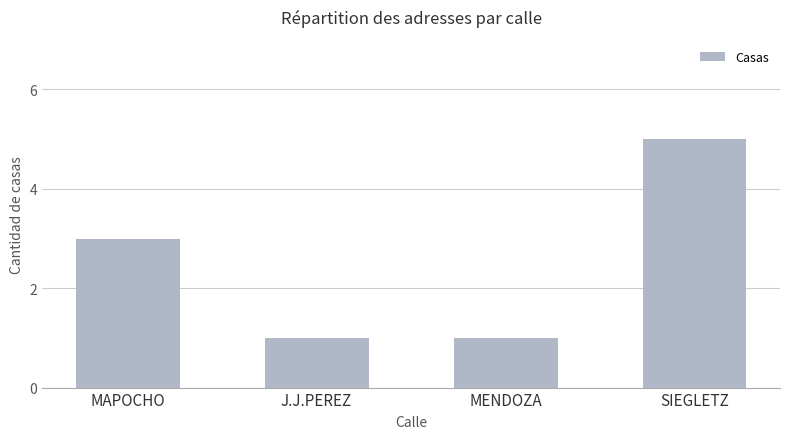

How many bars are there in total?

4